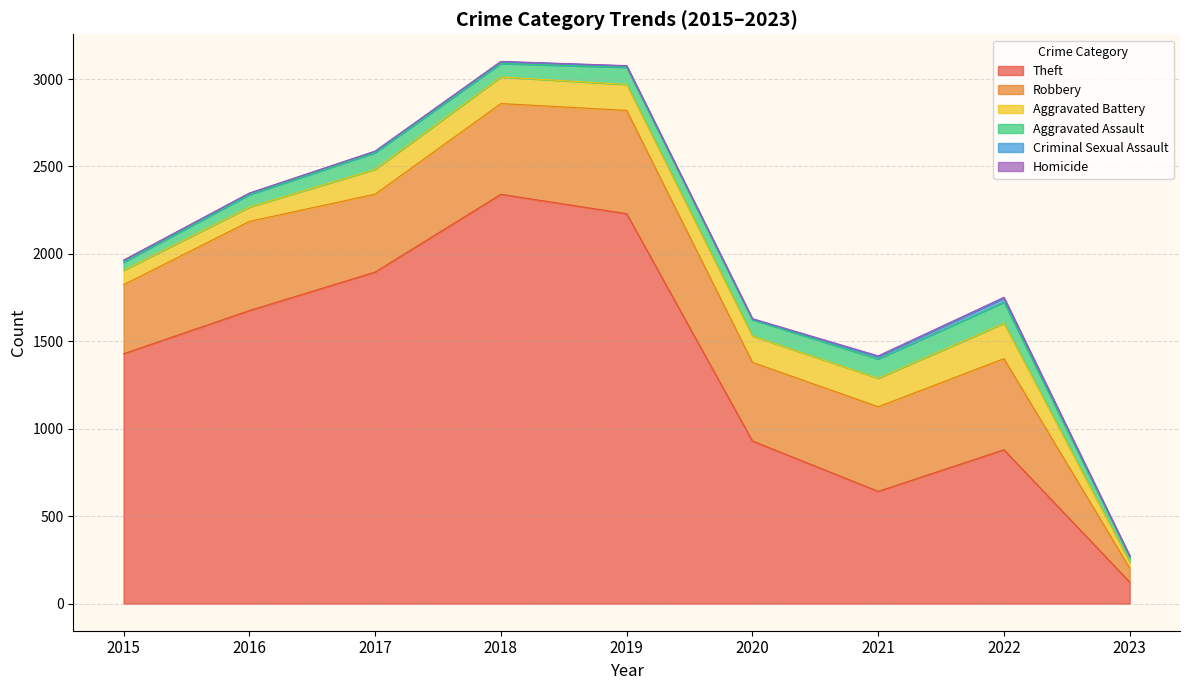

True or false: Criminal Sexual Assault and Theft cross at least once.

False